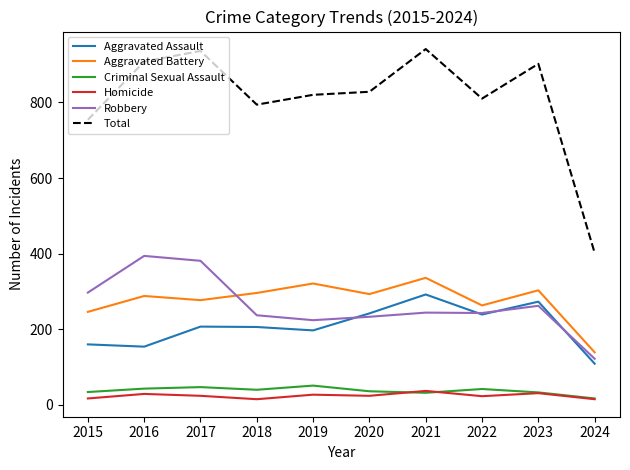

What is the difference between the maximum and second lowest values in the Total series?

187